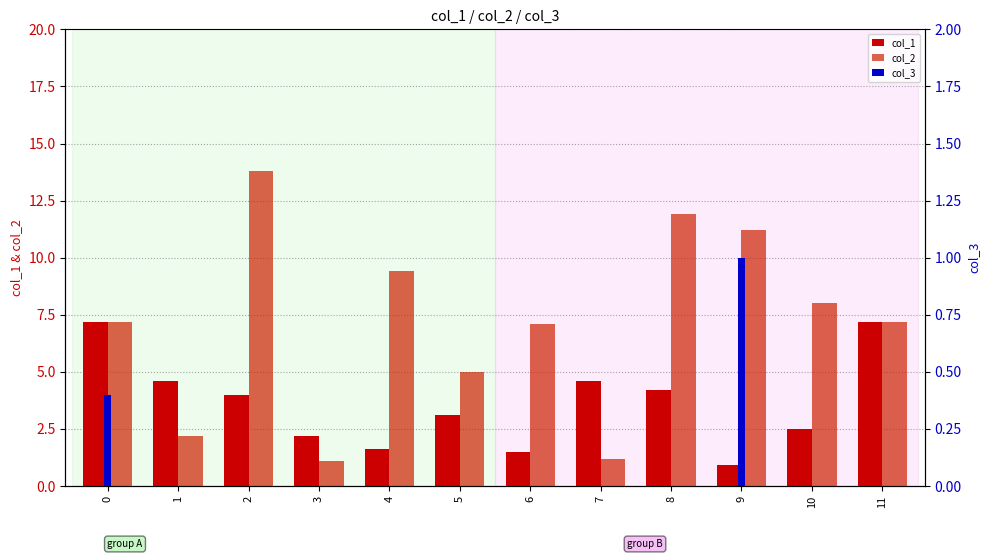

Which series changed the most between 2 and 10?

col_2